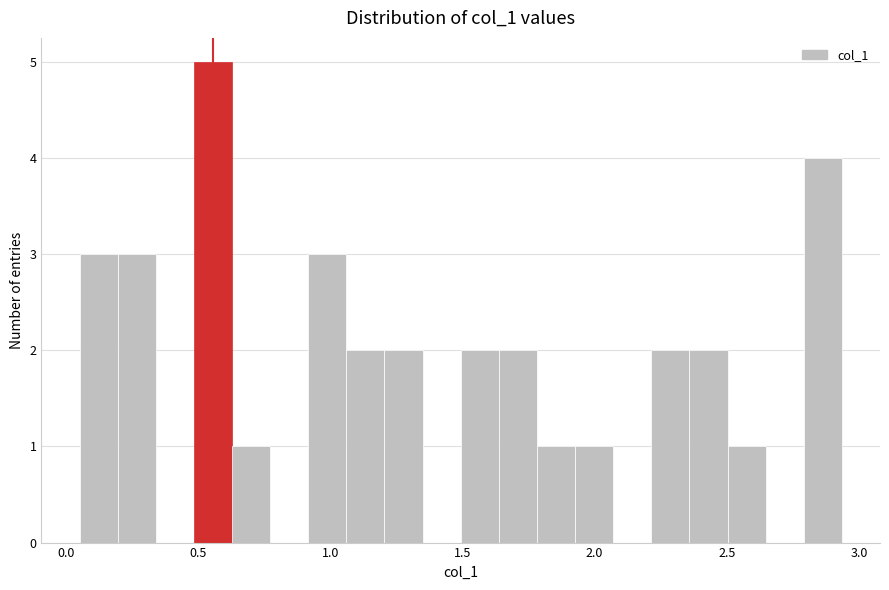

Read against the x-axis, roughly where is the centre of the tallest bar?

0.55